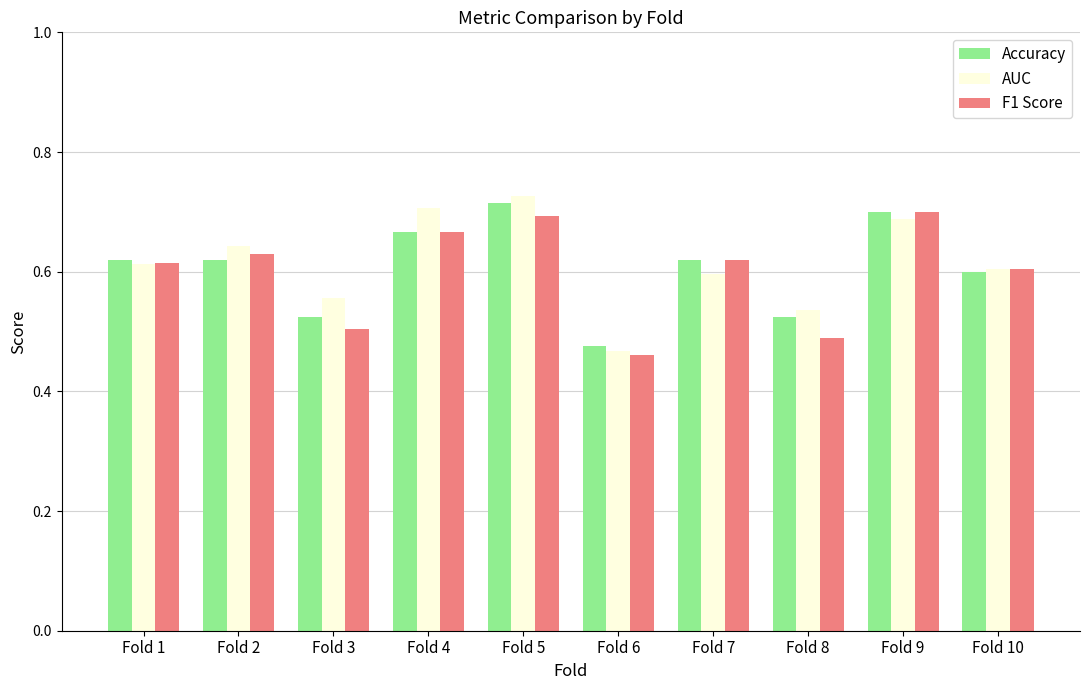

At which category does the chart reach its peak across all series?

Fold 5